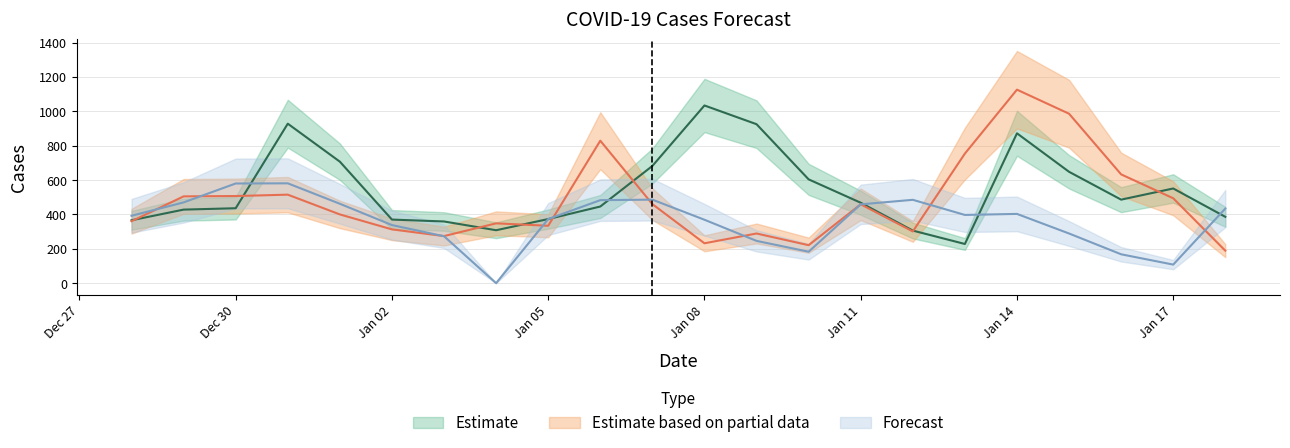

What is the difference between the highest and lowest values at Jan 02?

57.0